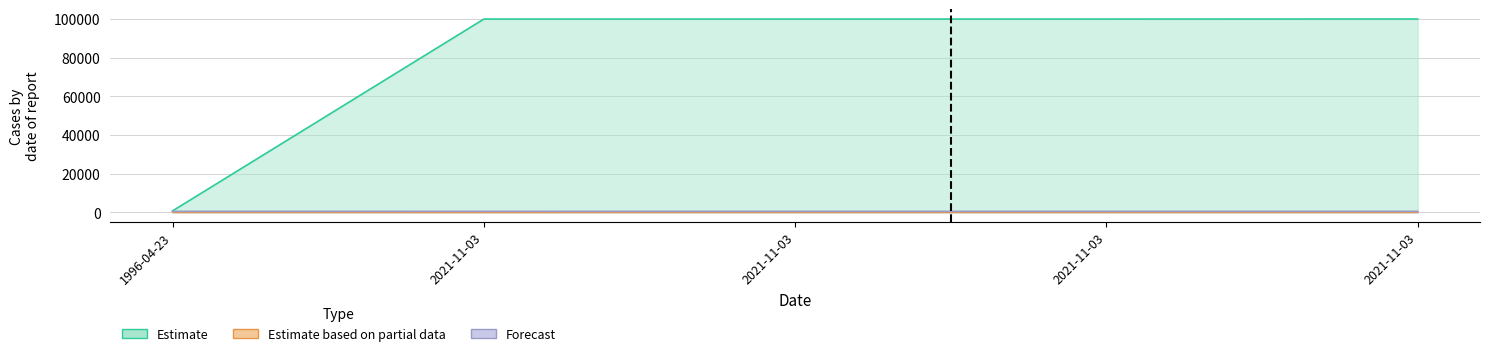

What is the sum of the Estimate values at 2021-11-03 and 2021-11-03?

200167.8